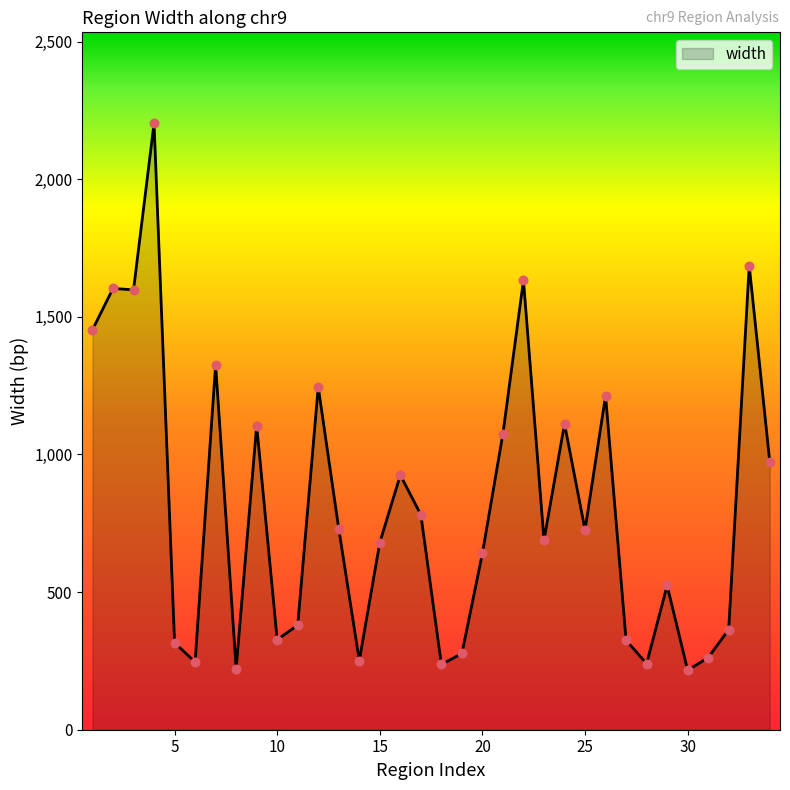

What is the minimum value shown in the chart?

216